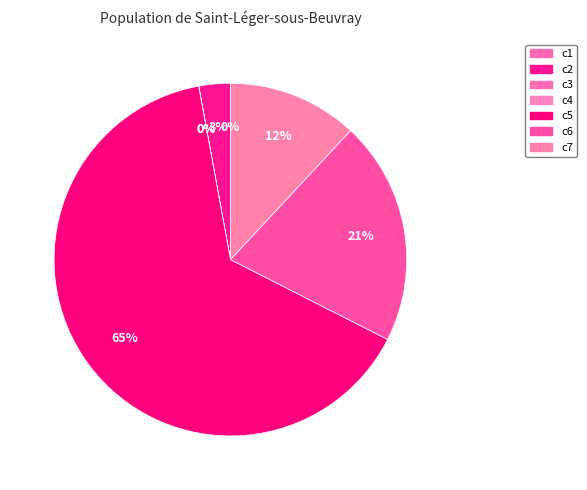

What percentage is NOT represented by c2?

97.1%